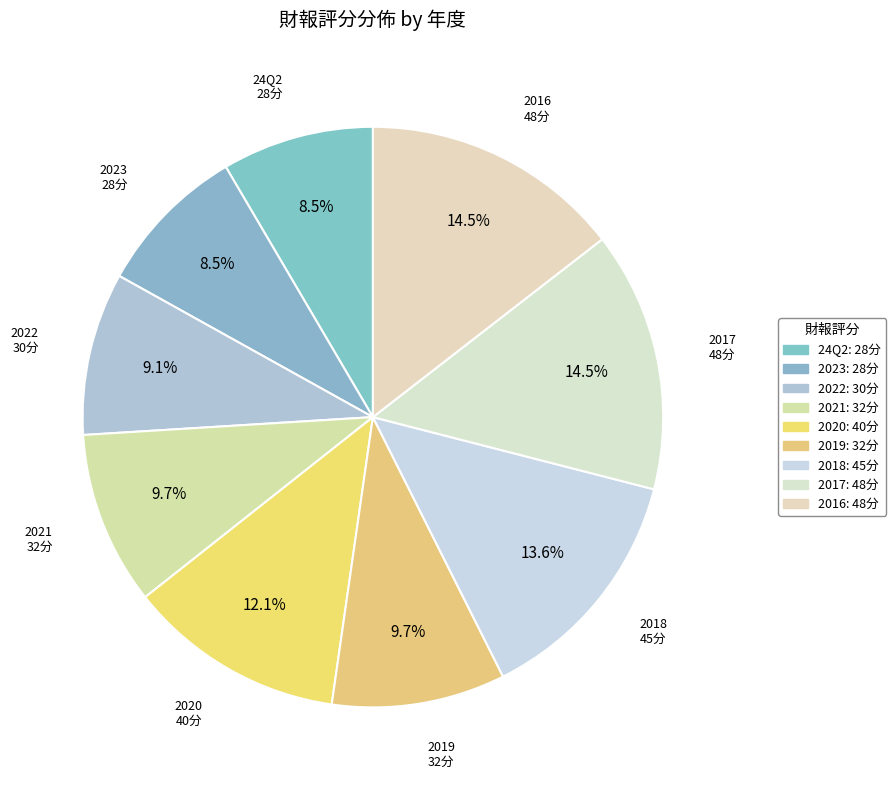

Approximately how many times larger is the value at 2022 compared to 2021?

0.9